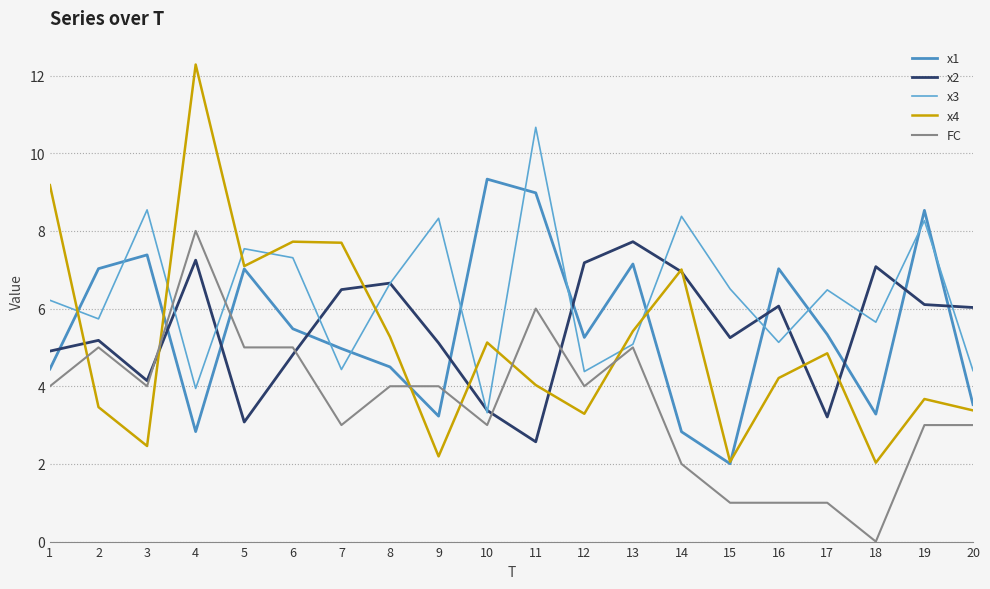

What is the total value across all series at 19?

29.6